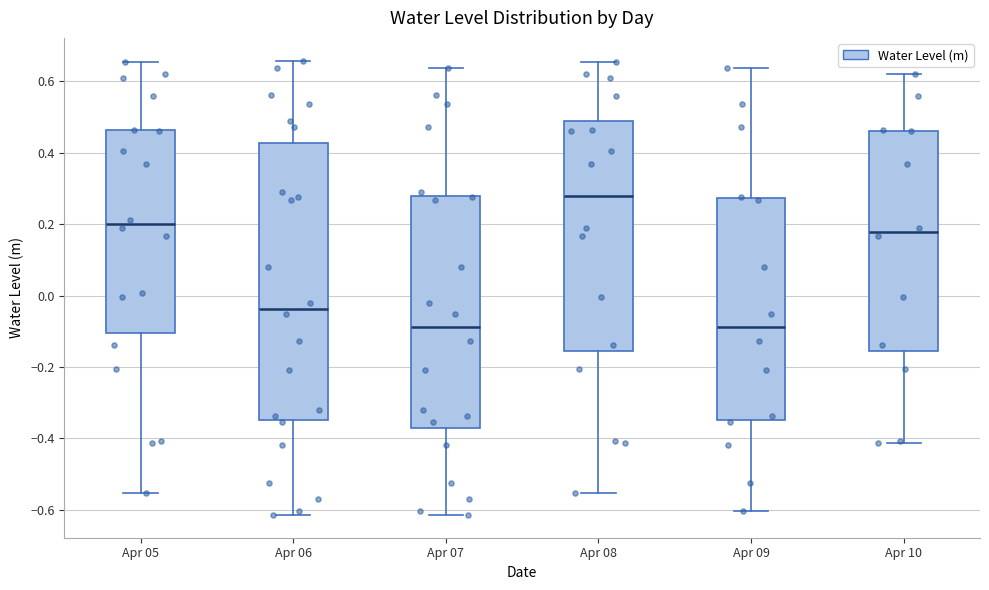

Reading left to right, transcribe this box plot: for each box, give where its median line is, the range the box spans, and where its two whiskers end, as read against the y-axis. The values are not printed on the chart, so give them approximately, as read against the axis.

Apr 05: median 0.20, box -0.10 to 0.46, whiskers -0.56 to 0.66
Apr 06: median -0.04, box -0.34 to 0.42, whiskers -0.62 to 0.66
Apr 07: median -0.08, box -0.38 to 0.28, whiskers -0.62 to 0.64
Apr 08: median 0.28, box -0.16 to 0.48, whiskers -0.56 to 0.66
Apr 09: median -0.08, box -0.34 to 0.28, whiskers -0.60 to 0.64
Apr 10: median 0.18, box -0.16 to 0.46, whiskers -0.42 to 0.62